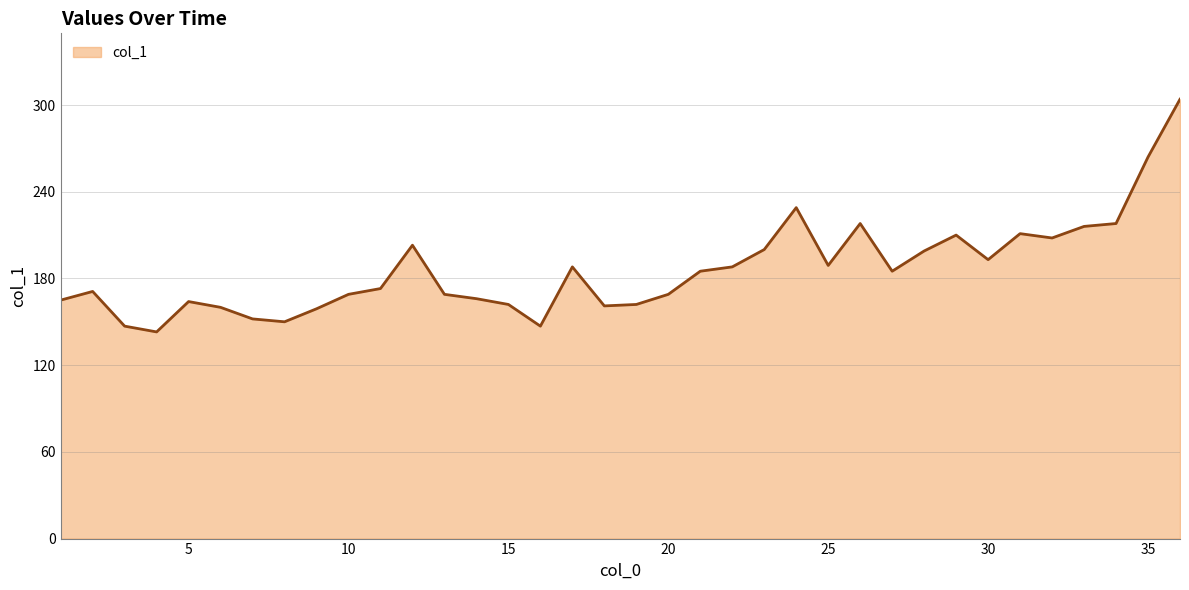

What is the difference between the maximum and minimum values?

161